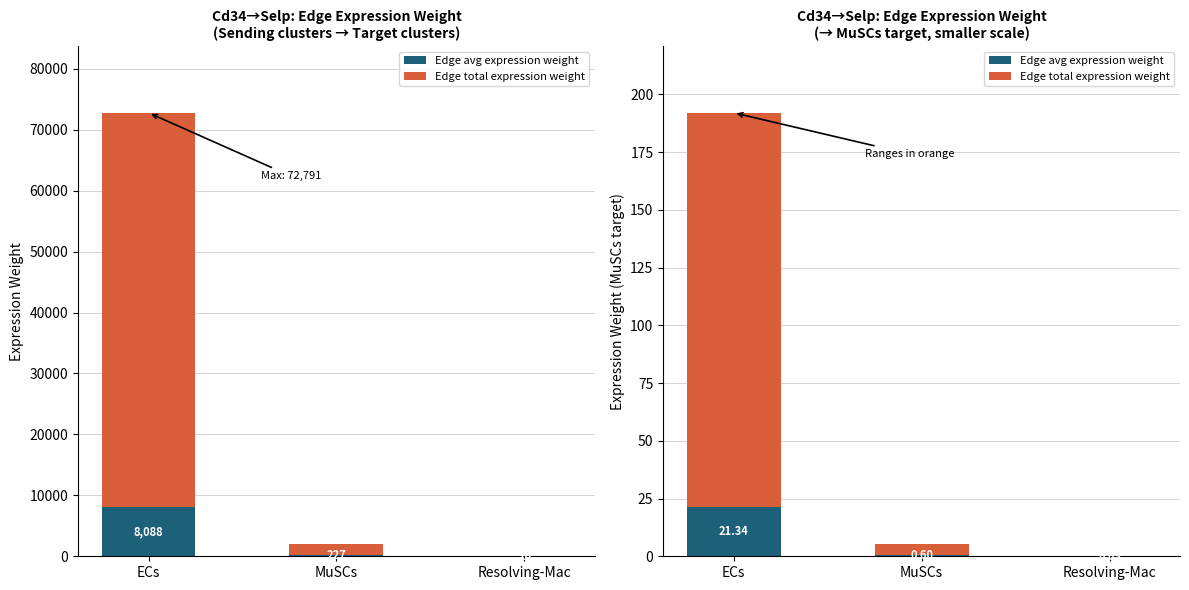

Which series has the largest range (max minus min)?

Edge total expression weight